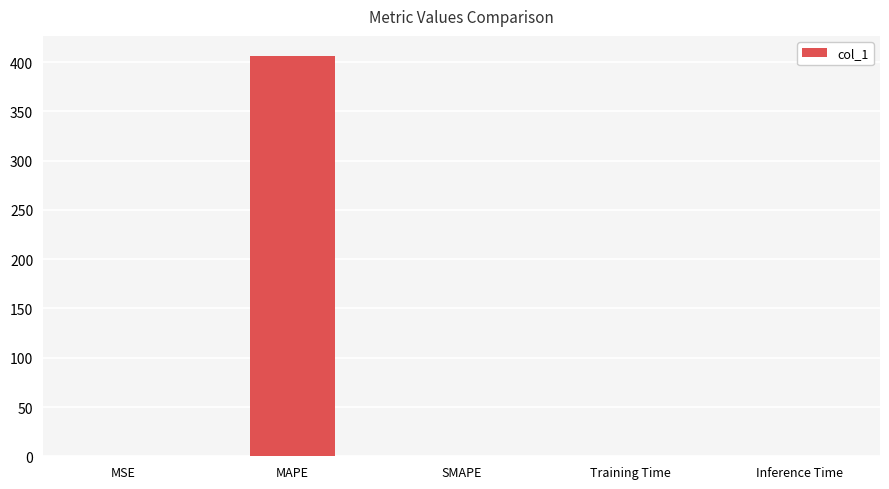

What is the change in value from MSE to Inference Time?

-0.1